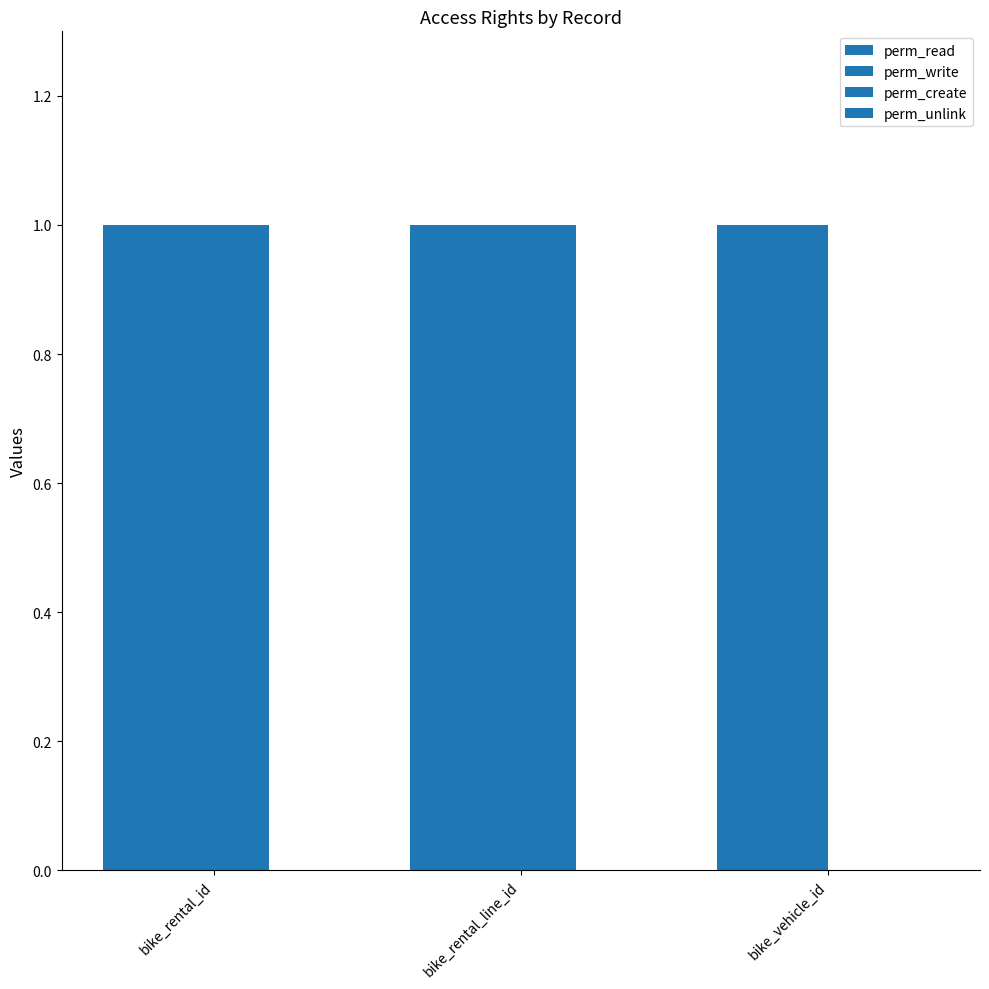

Are the bars grouped side by side (vs. stacked)?

Yes